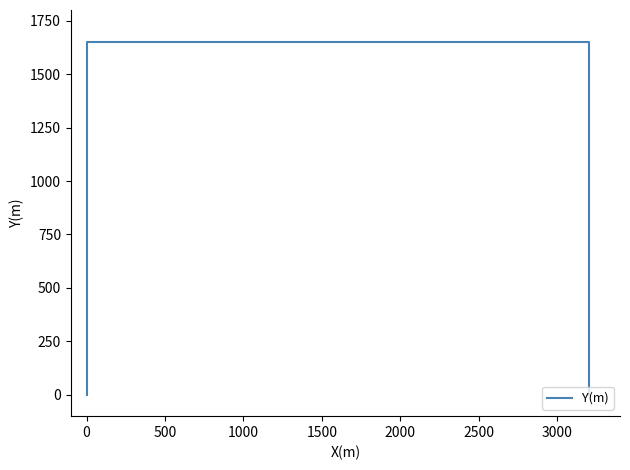

How many values are between 0 and 1650?

4